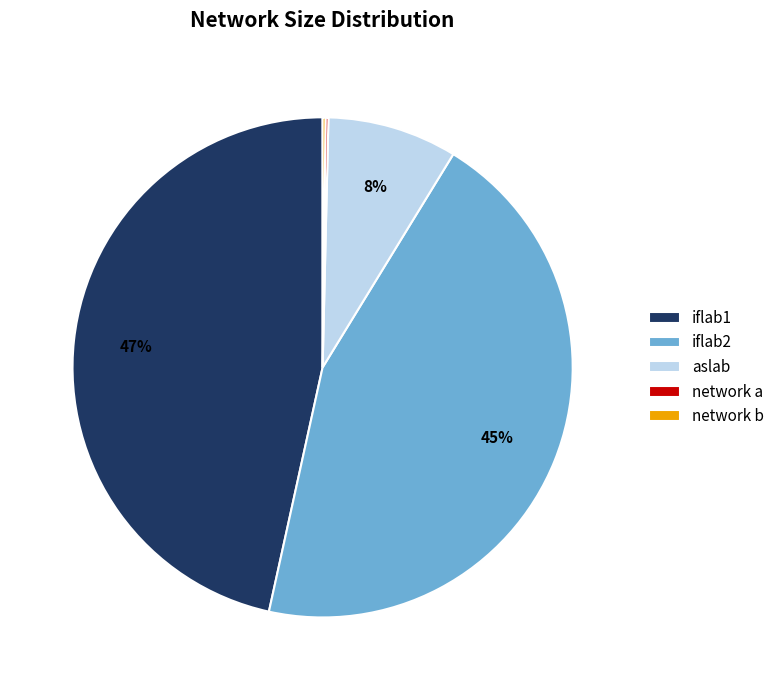

Is there a majority slice in this chart?

No